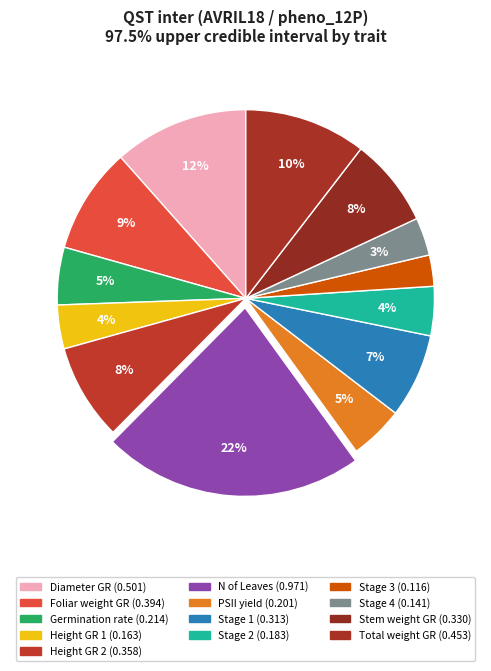

How many segments does this pie chart have?

13